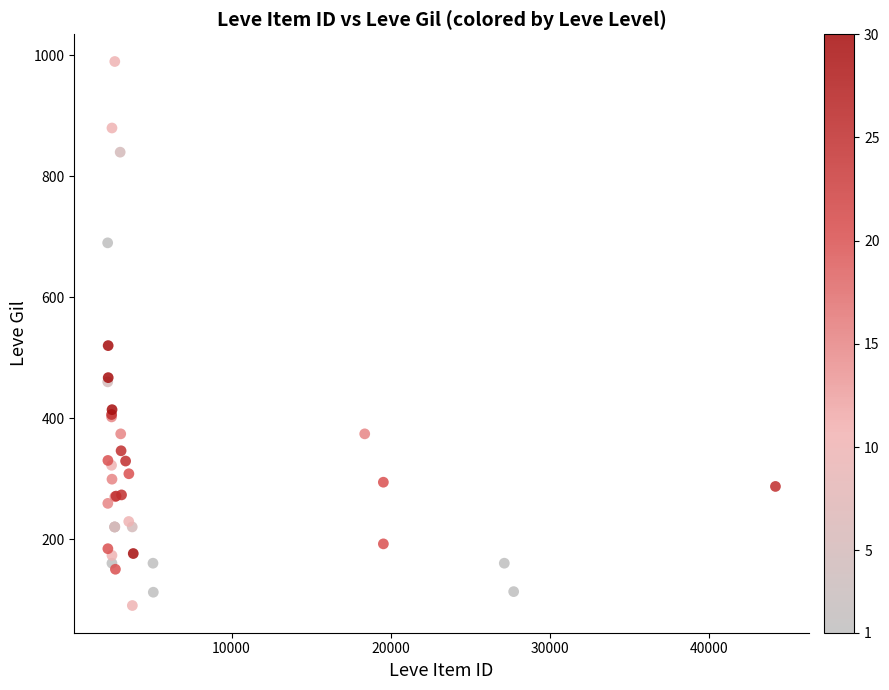

What Y value in the scatter plot is closest to 540?

520